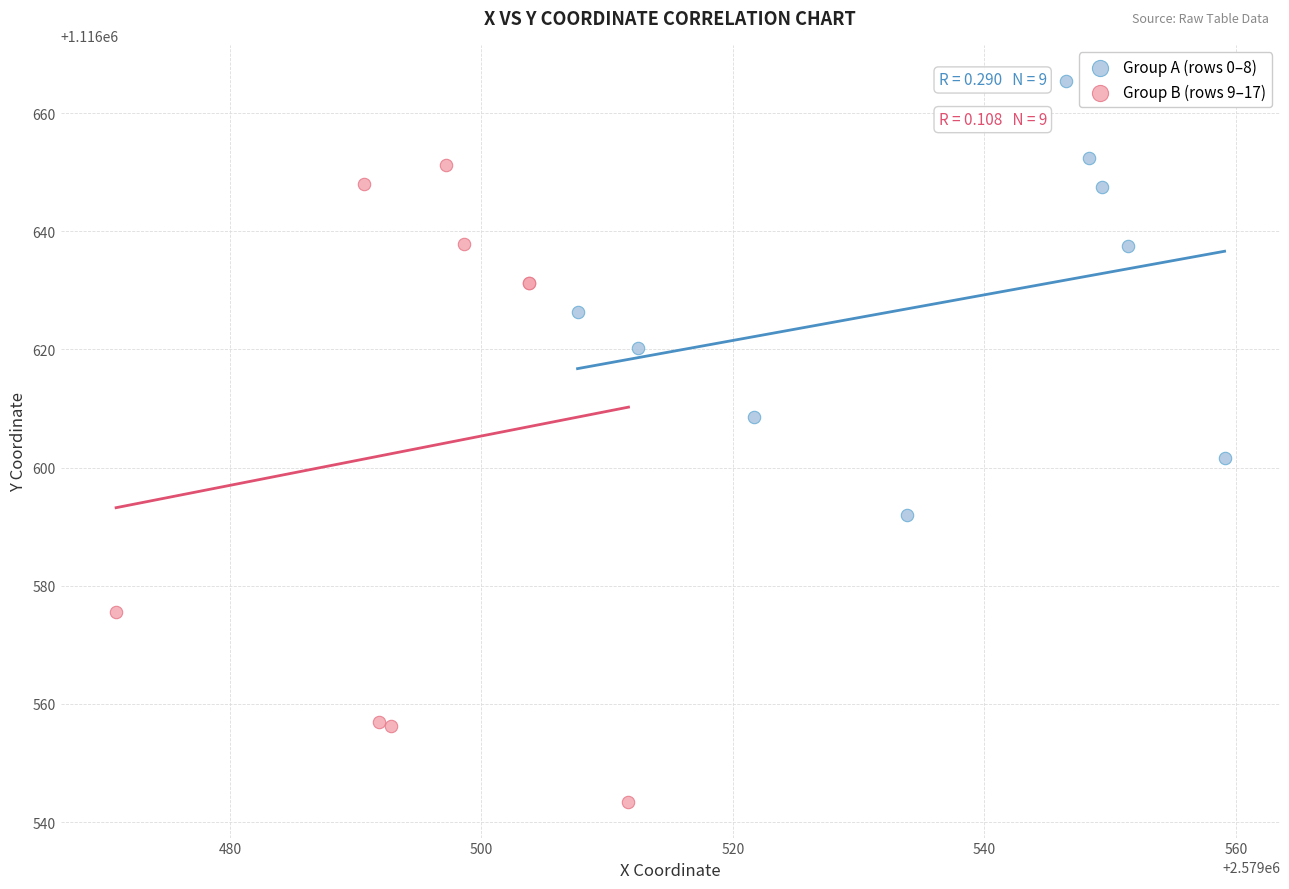

Which series contains the lowest Y value?

Group B (rows 9–17)